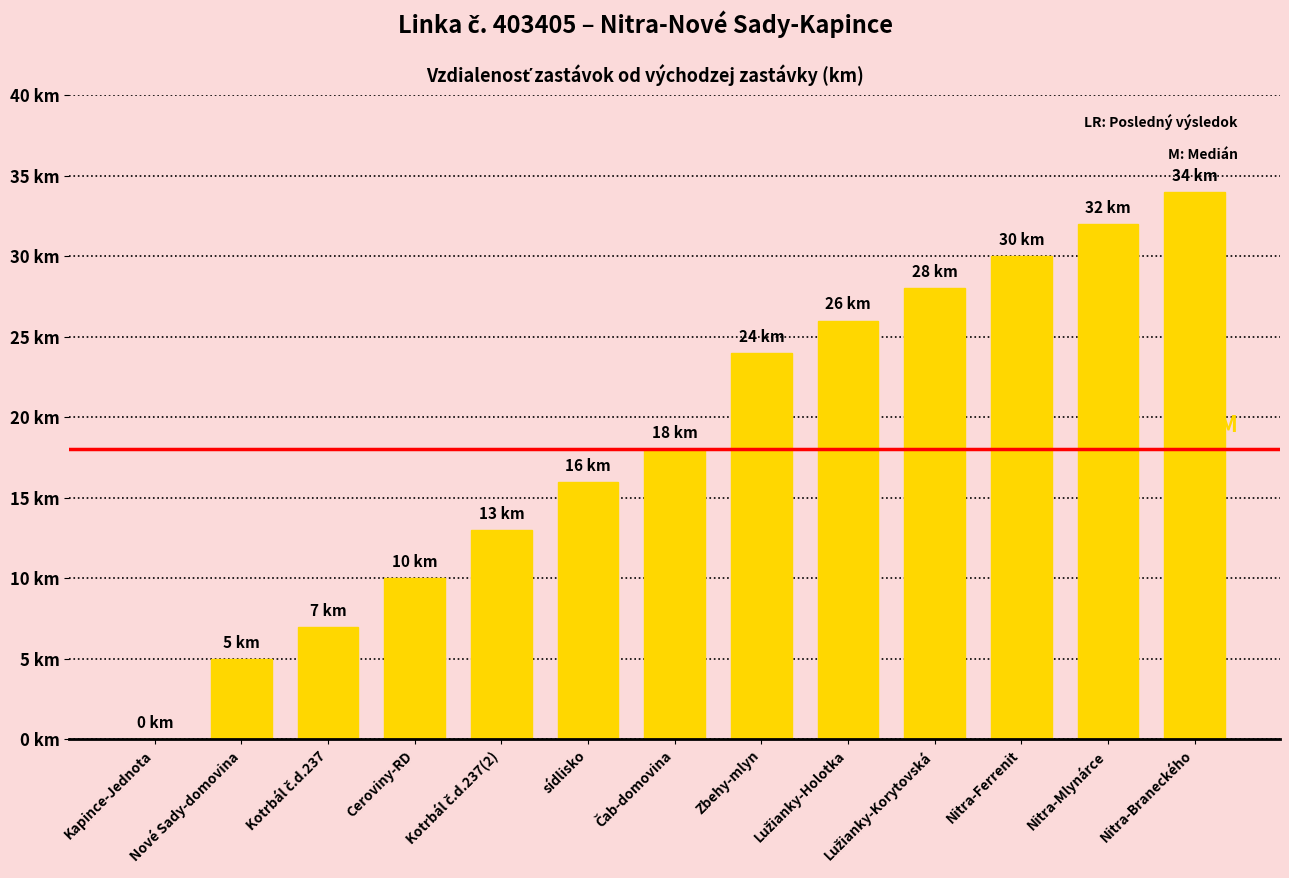

List the labels in order of value, largest first.

Nitra-Braneckého, Nitra-Mlynárce, Nitra-Ferrenit, Lužianky-Korytovská, Lužianky-Holotka, Zbehy-mlyn, Čab-domovina, sídlisko, Kotrbál č.d.237(2), Ceroviny-RD, Kotrbál č.d.237, Nové Sady-domovina, Kapince-Jednota